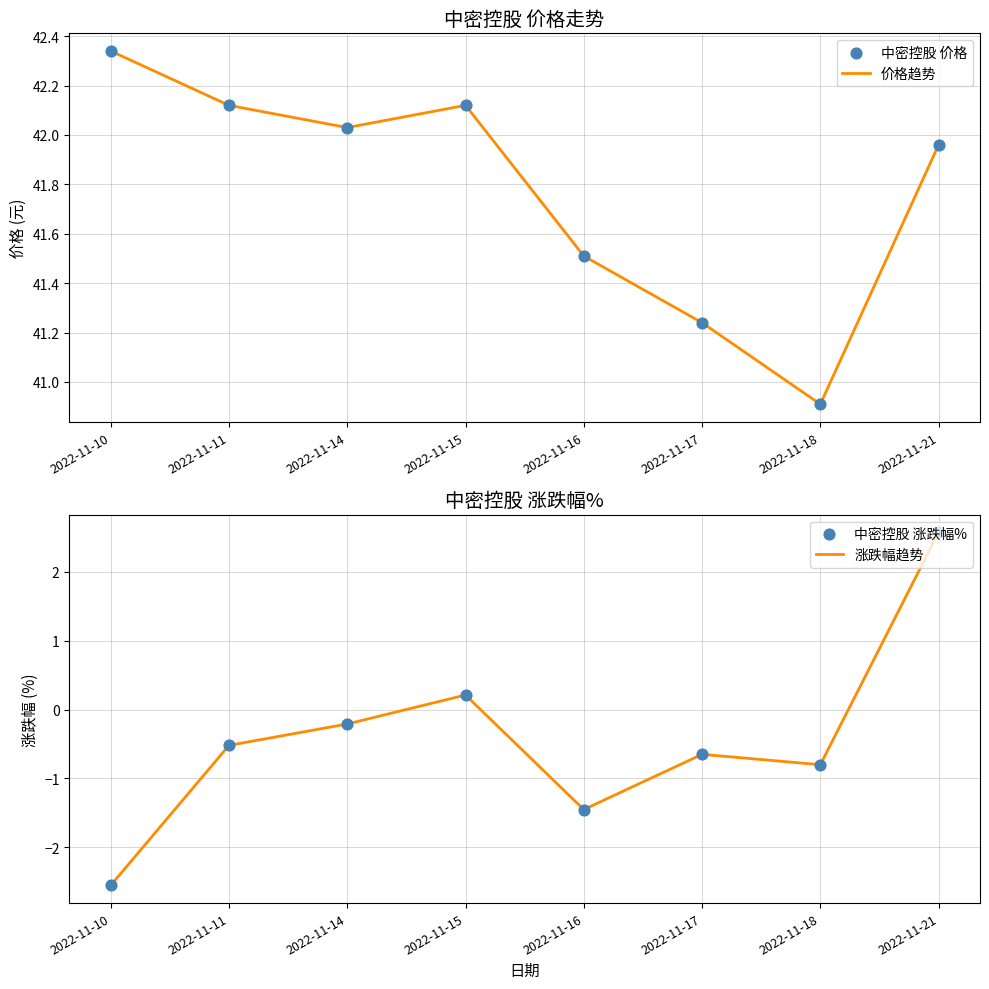

Which series contains the highest Y value?

价格趋势